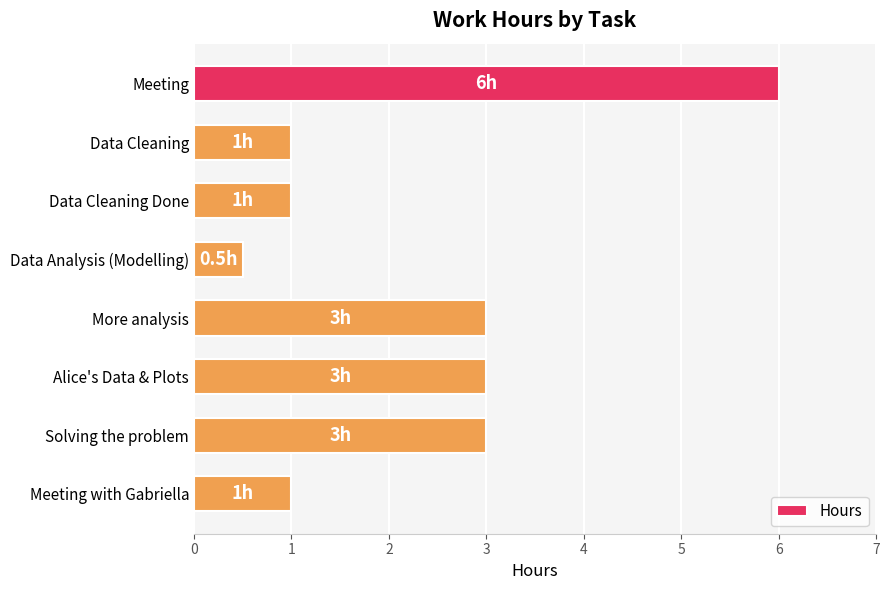

What is the label of the 7th bar from the top?

Solving the problem